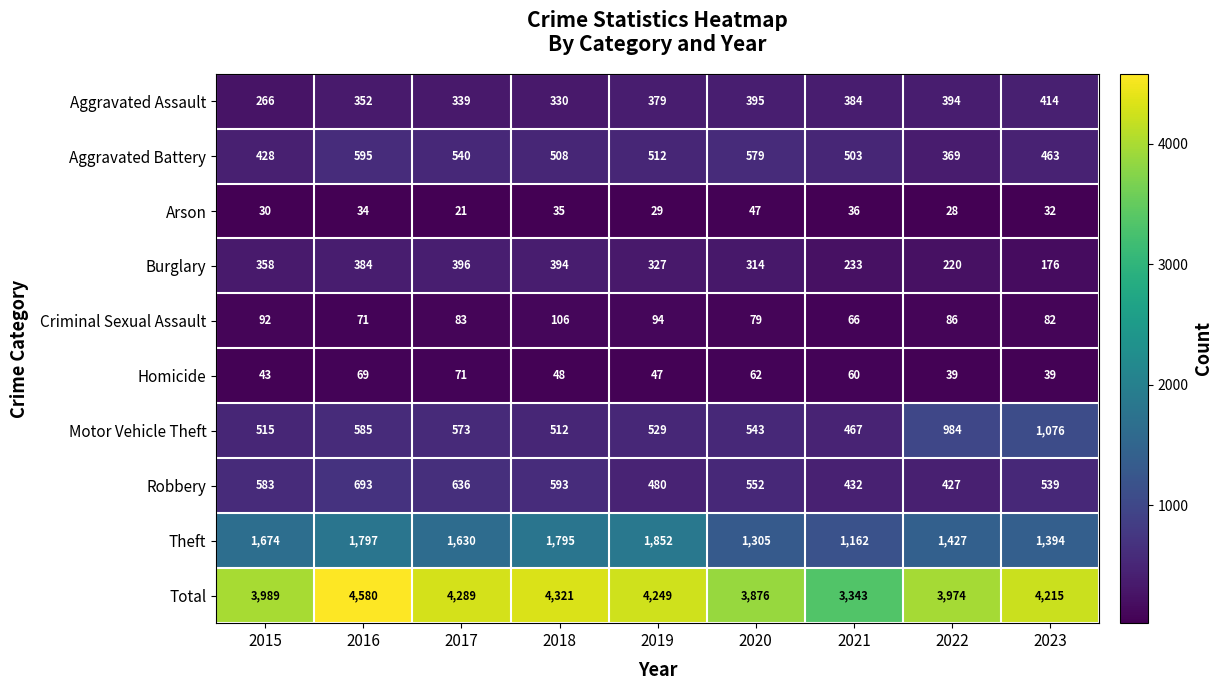

Where is Motor Vehicle Theft nearest to the value 771?

2016